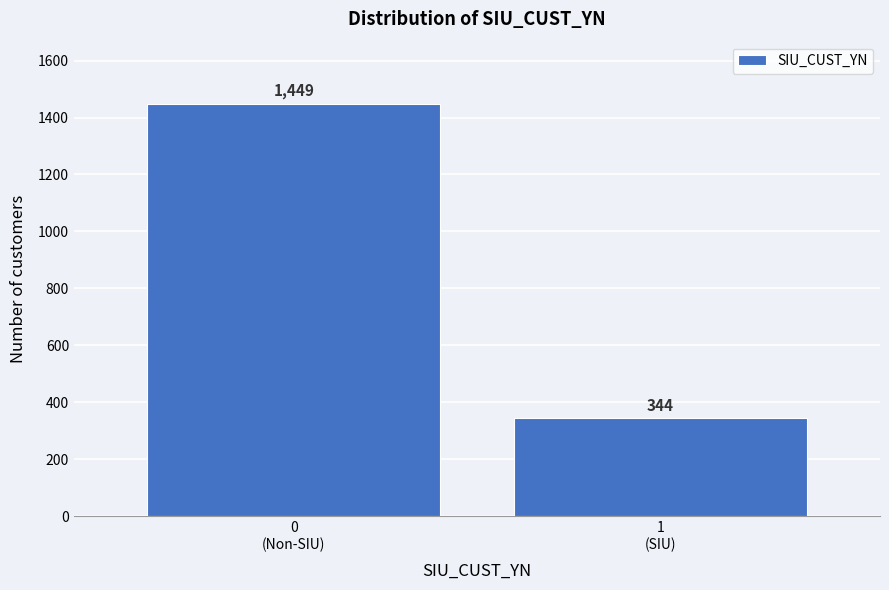

Reading left to right, list all the values displayed in this chart.

1449	344